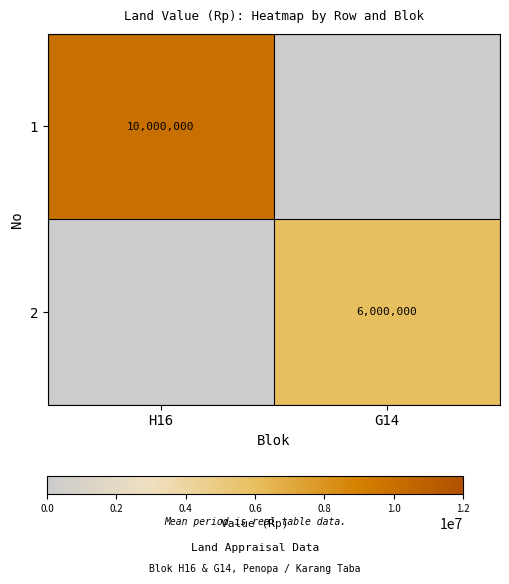

What is the total value across all series at H16?

10000000